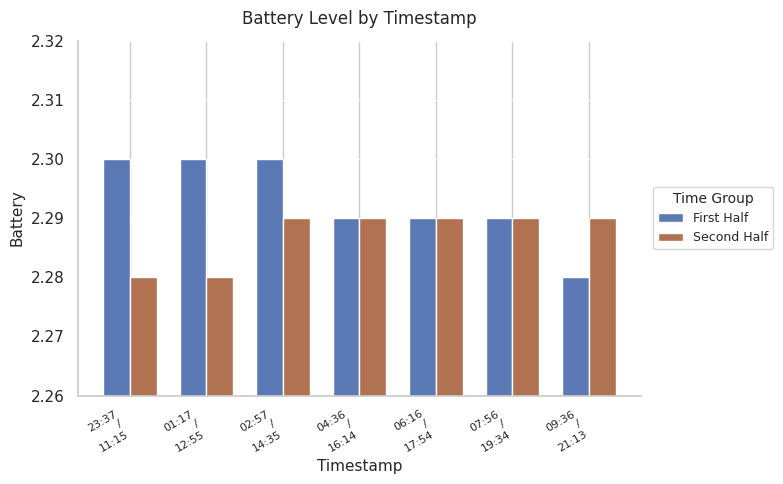

Which series has the largest range (max minus min)?

First Half